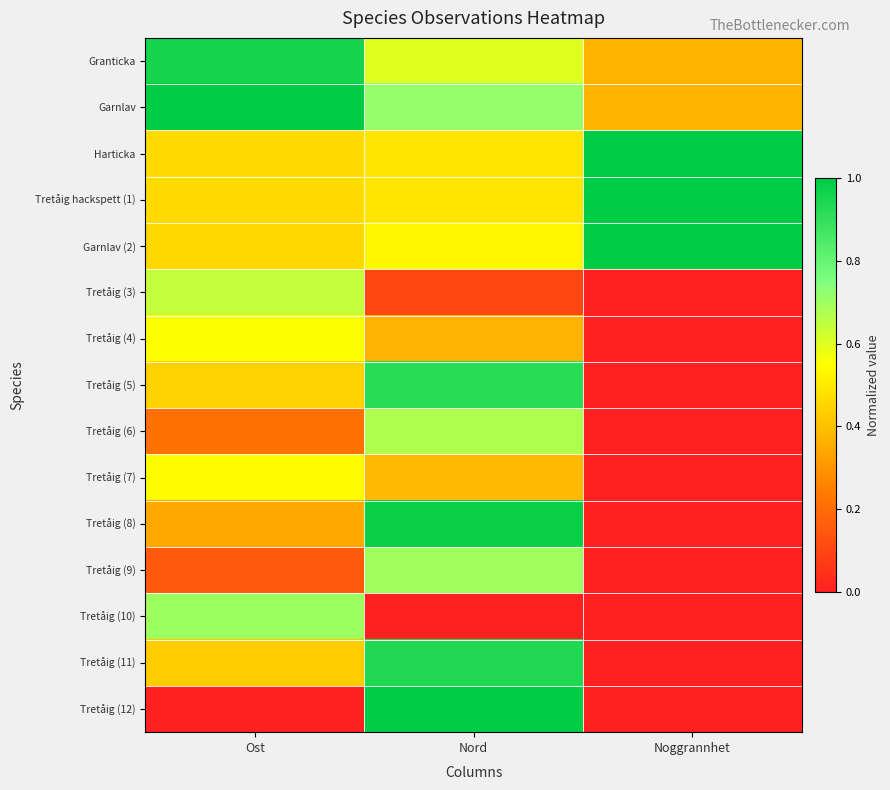

Reading left to right, list all the values displayed in this chart.

Granticka: Ost=1.0	Nord=0.6	Noggrannhet=0.4
Garnlav: Ost=1.0	Nord=0.7	Noggrannhet=0.4
Harticka: Ost=0.5	Nord=0.5	Noggrannhet=1.0
Tretåig hackspett (1): Ost=0.5	Nord=0.5	Noggrannhet=1.0
Garnlav (2): Ost=0.5	Nord=0.5	Noggrannhet=1.0
Tretåig (3): Ost=0.6	Nord=0.1	Noggrannhet=0.0
Tretåig (4): Ost=0.6	Nord=0.4	Noggrannhet=0.0
Tretåig (5): Ost=0.4	Nord=0.9	Noggrannhet=0.0
Tretåig (6): Ost=0.2	Nord=0.7	Noggrannhet=0.0
Tretåig (7): Ost=0.5	Nord=0.4	Noggrannhet=0.0
Tretåig (8): Ost=0.4	Nord=1.0	Noggrannhet=0.0
Tretåig (9): Ost=0.2	Nord=0.7	Noggrannhet=0.0
Tretåig (10): Ost=0.7	Nord=0.0	Noggrannhet=0.0
Tretåig (11): Ost=0.4	Nord=0.9	Noggrannhet=0.0
Tretåig (12): Ost=0.0	Nord=1.0	Noggrannhet=0.0